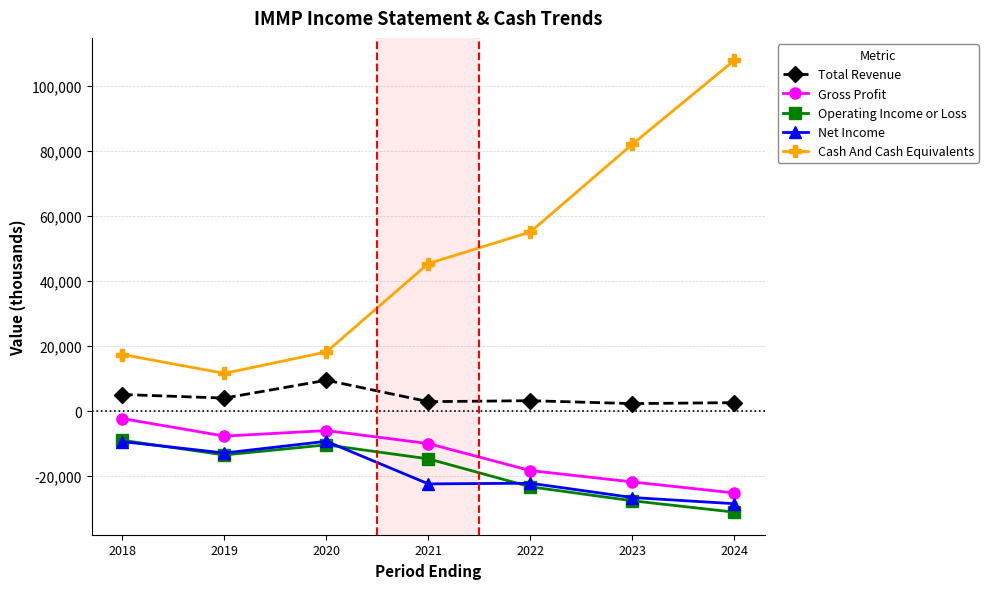

What is the total value across all series at 2023?

8400